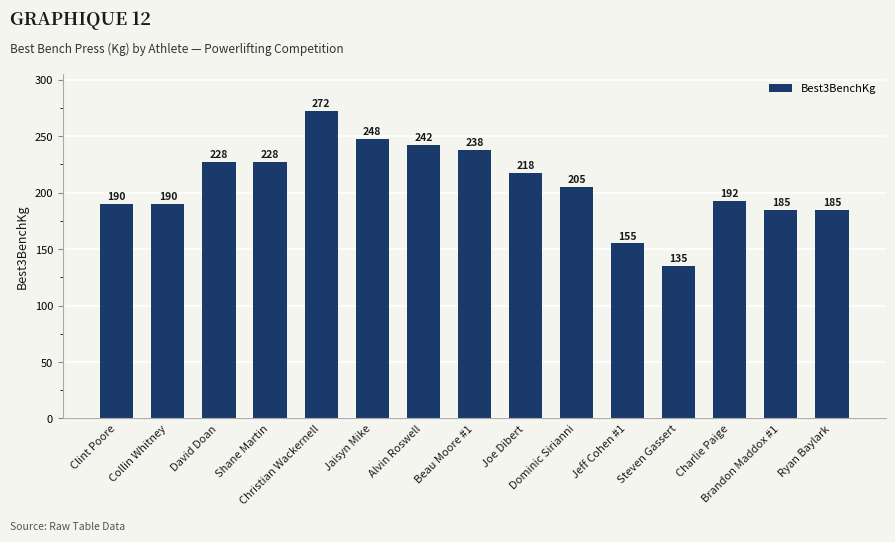

What is the value of the 11th bar from the left?

155.0